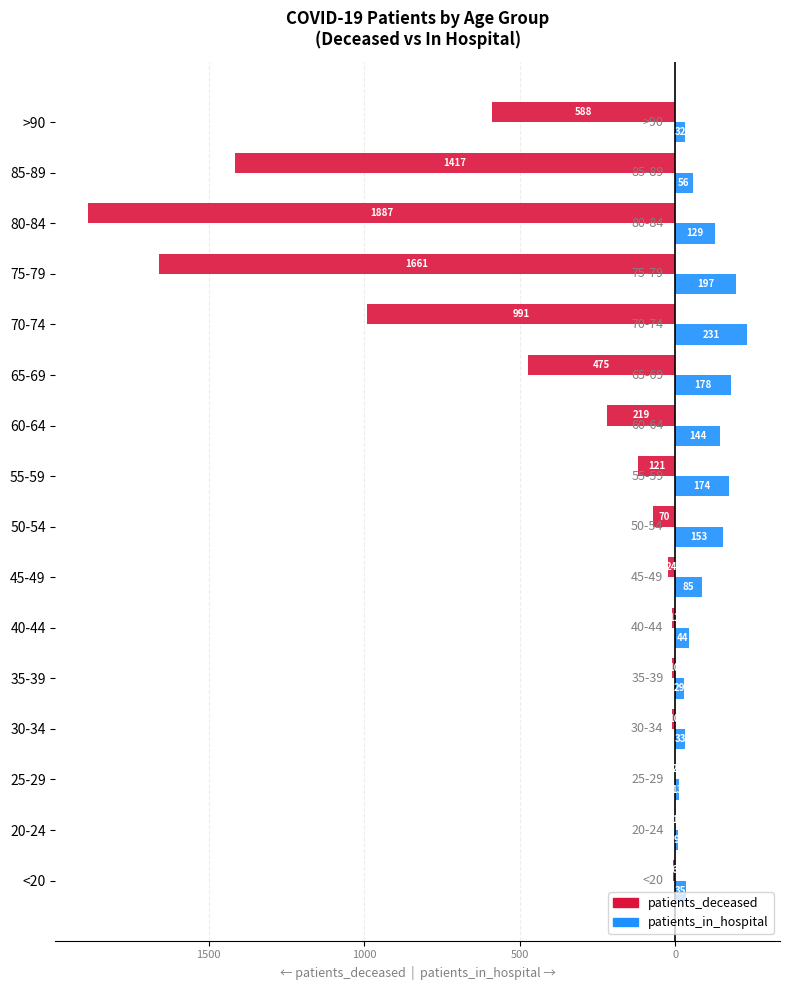

What are all the series names shown in the legend?

patients_deceased, patients_in_hospital